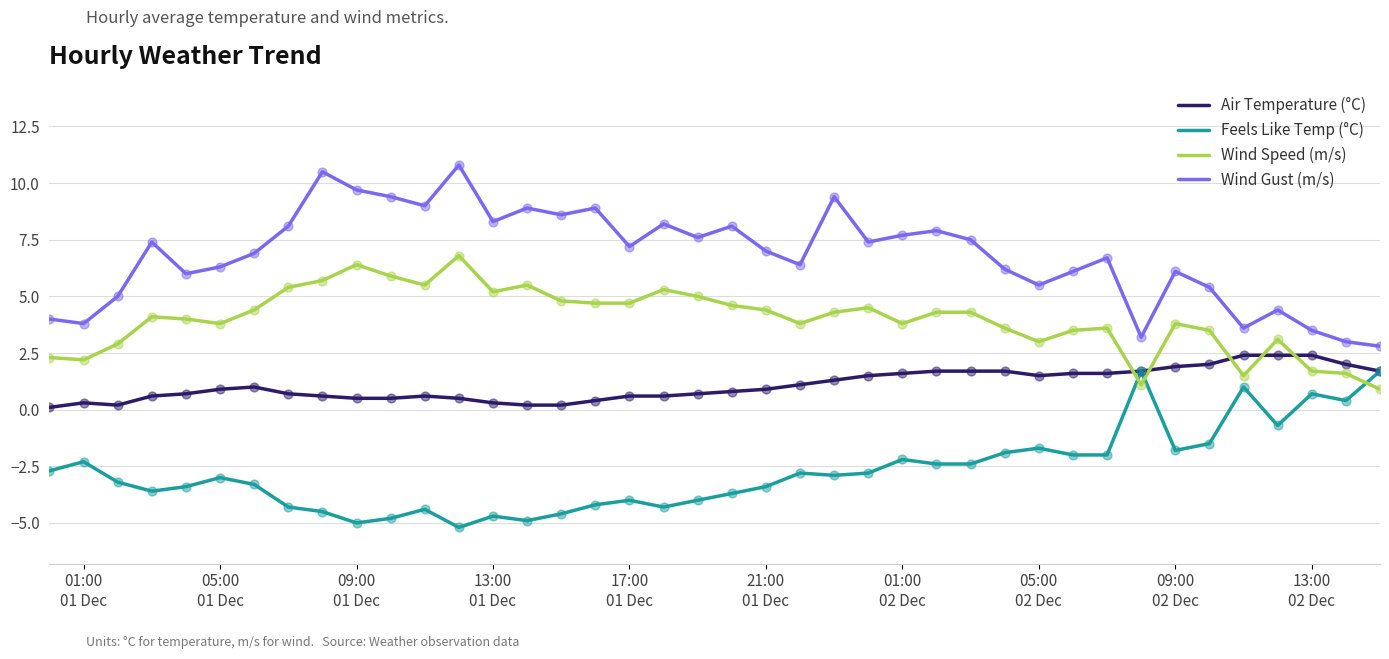

Which series has the largest total across all categories?

Wind Gust (m/s)